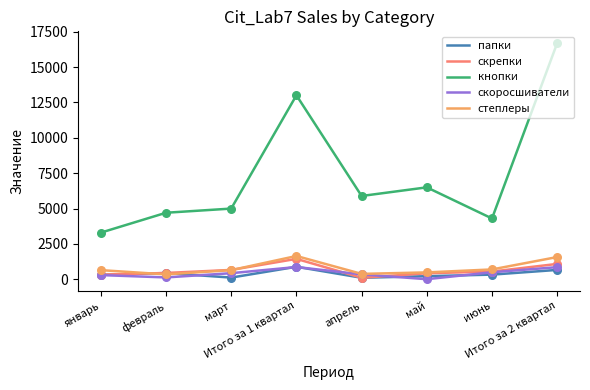

Which series has the largest range (max minus min)?

кнопки